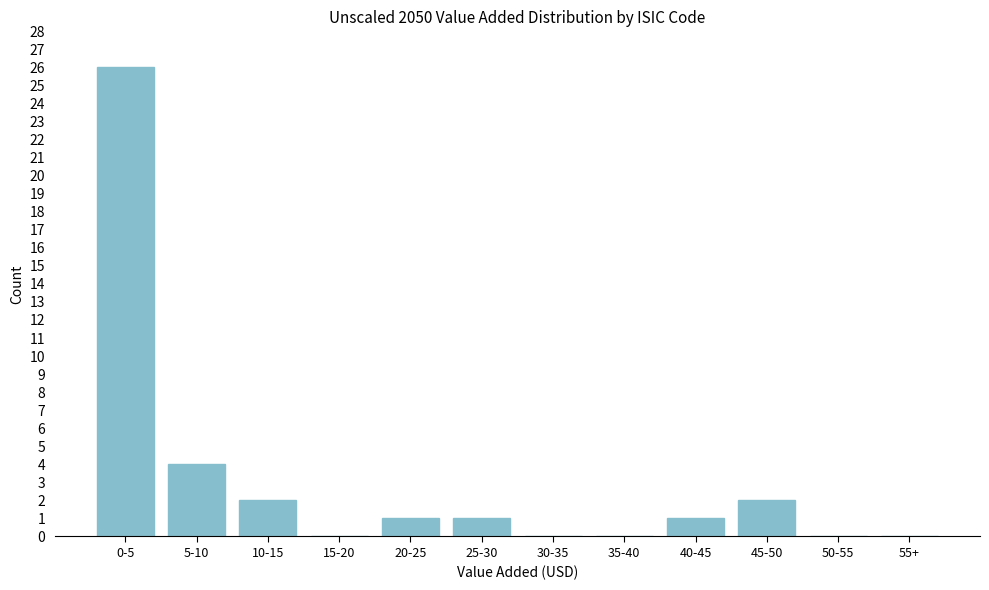

Reading left to right, transcribe all the data shown in this chart.

0-5=26	5-10=4	10-15=2	15-20=0	20-25=1	25-30=1	30-35=0	35-40=0	40-45=1	45-50=2	50-55=0	55+=0